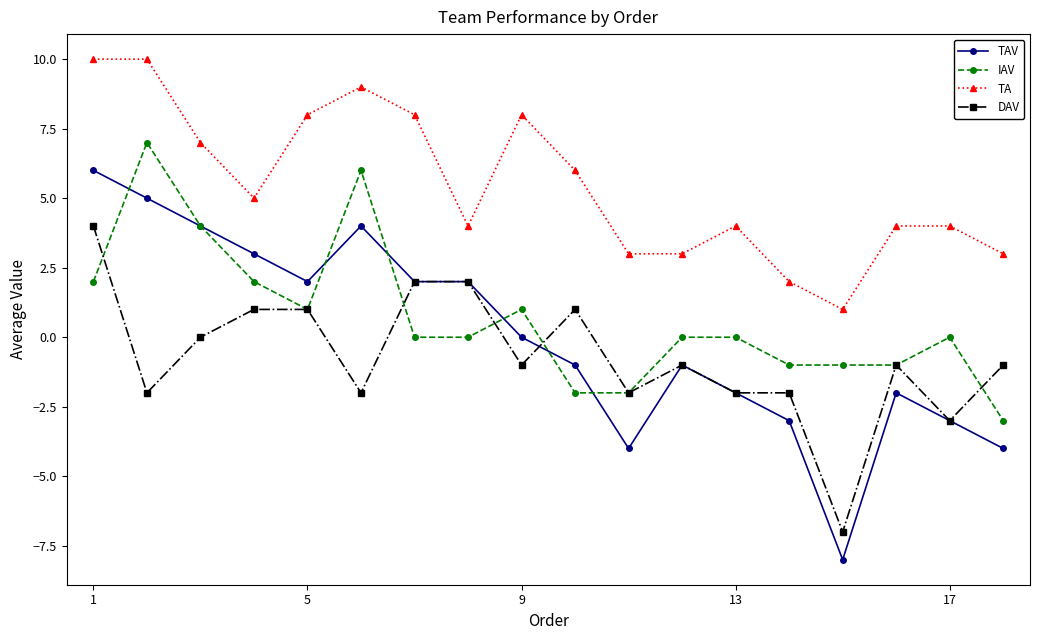

Which series has the largest total across all categories?

TA